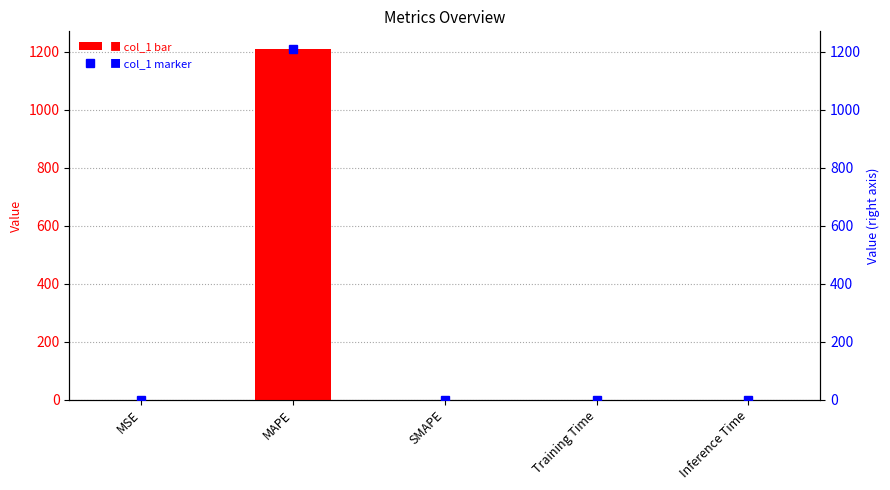

Are the bars horizontal?

No